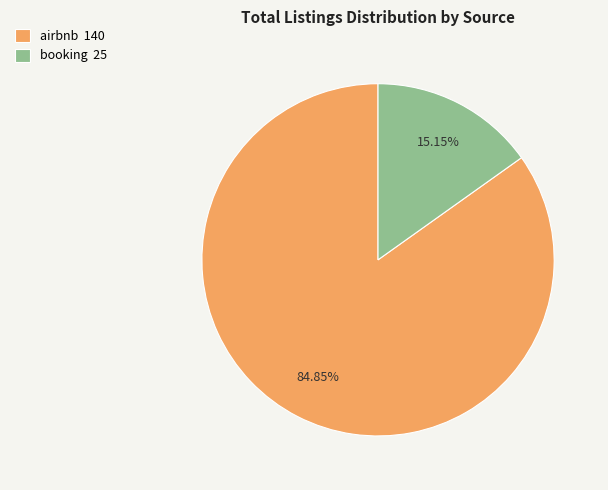

How many segments does this pie chart have?

2